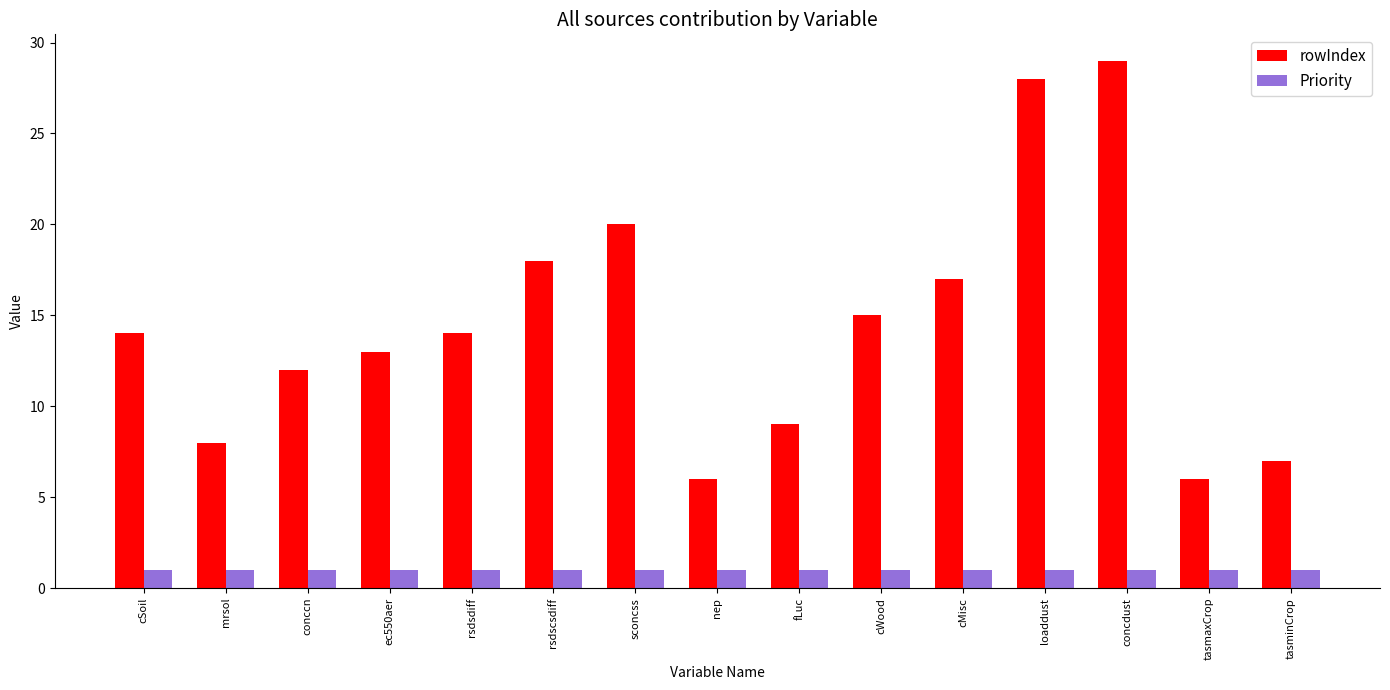

Which series has the largest total across all categories?

rowIndex